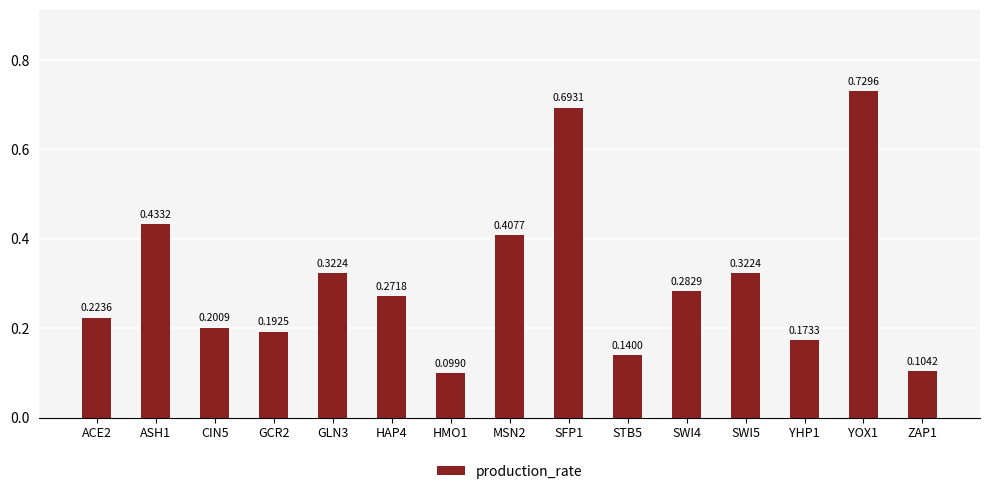

What is the change in value from SWI4 to YHP1?

-0.1